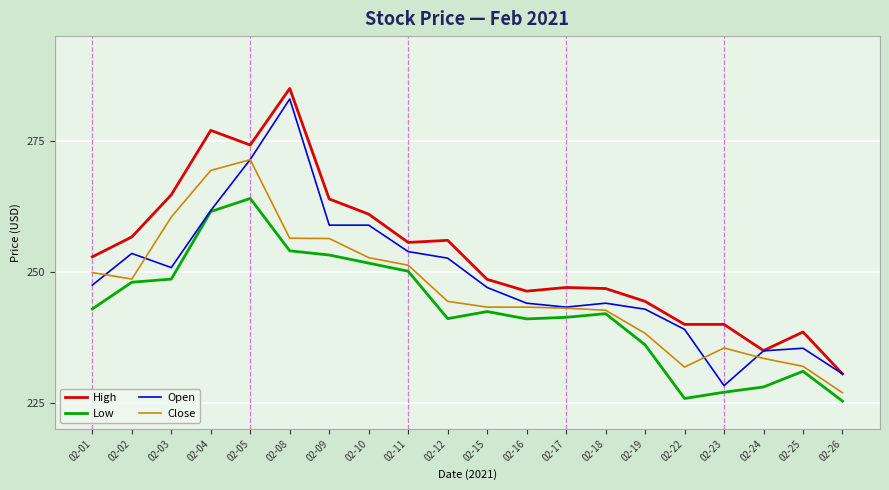

True or false: Open has a value of 169.5 at 02-05.

False